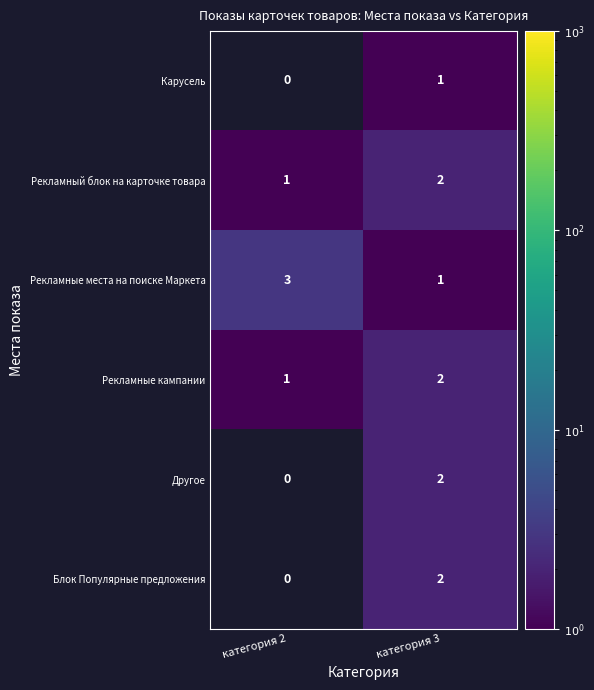

How many series are shown in this chart?

6